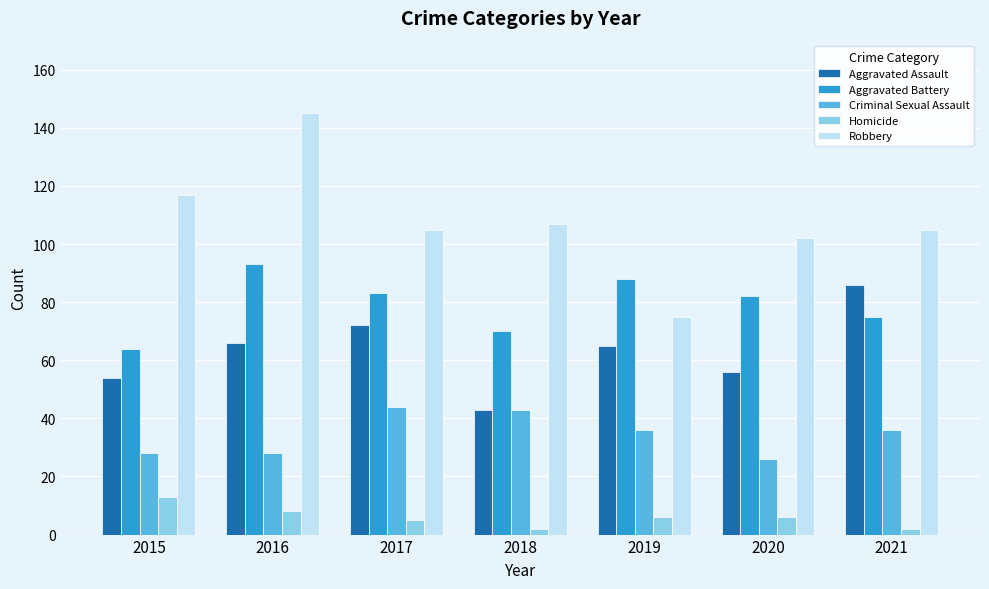

What is the smallest value displayed?

2